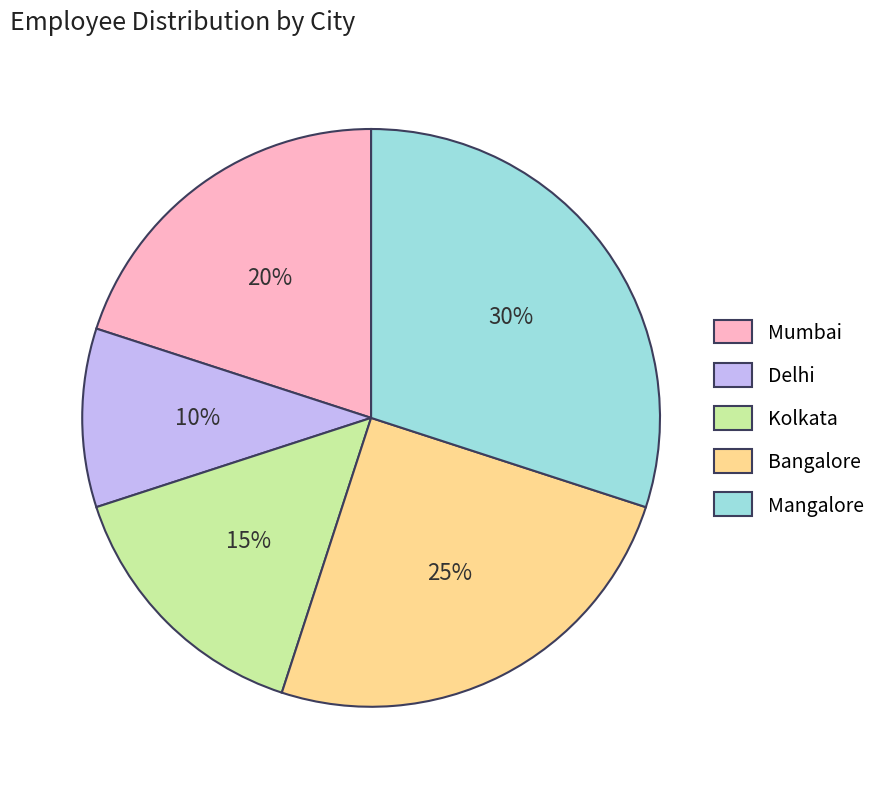

What percentage is the Delhi slice, to the nearest percent?

10%